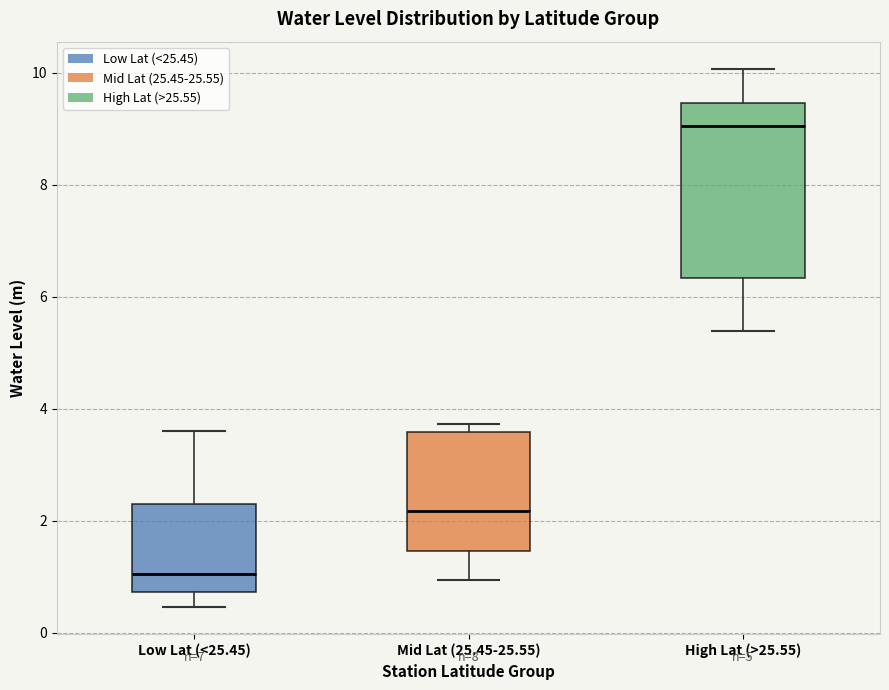

Which box has the highest median line?

High Lat (>25.55)